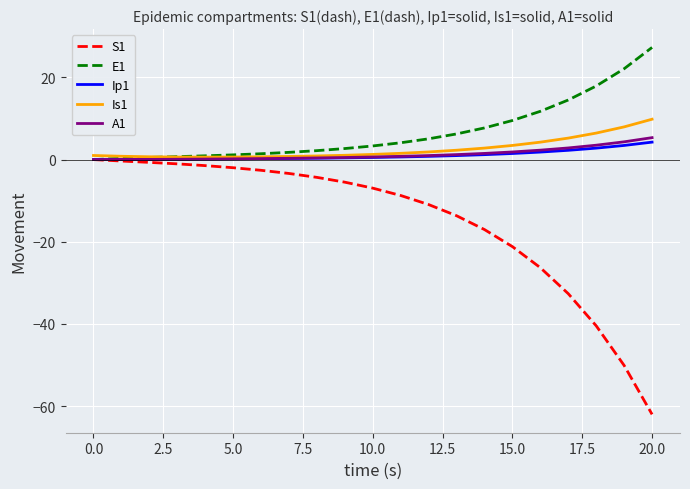

Which series has the largest range (max minus min)?

S1